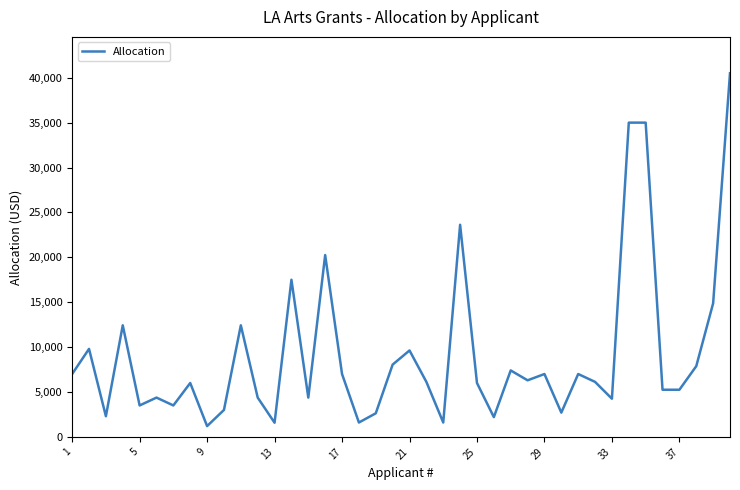

What is the maximum value shown in the chart?

40500